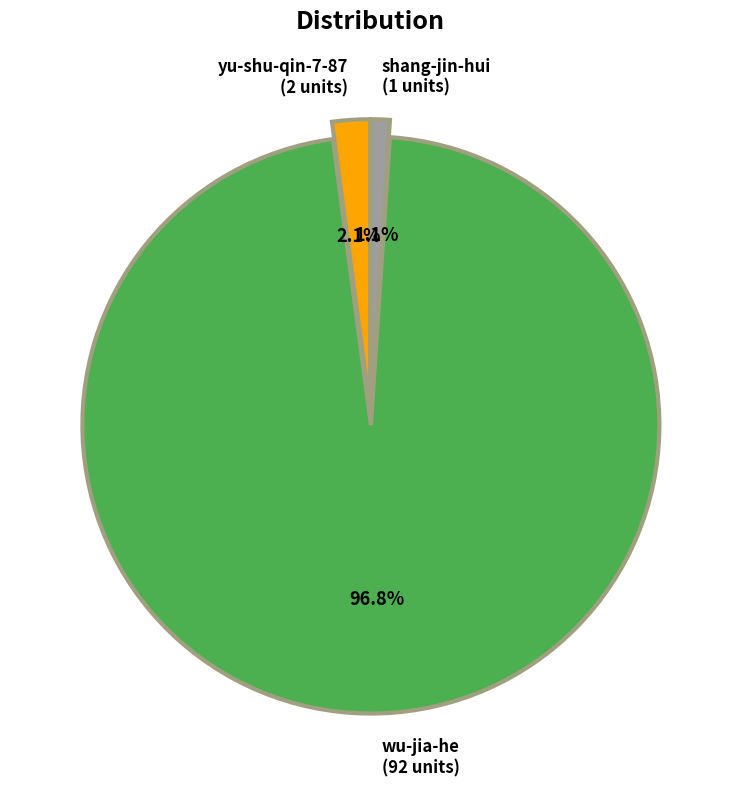

Is it true that yu-shu-qin-7-87 is 17% of the pie?

False